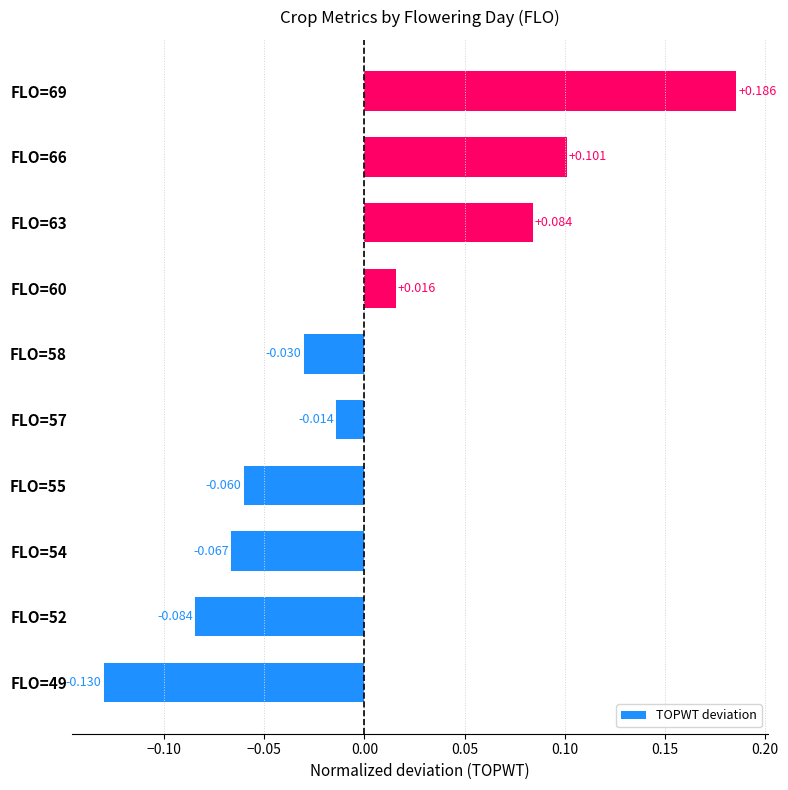

What is the smallest value displayed?

-0.1